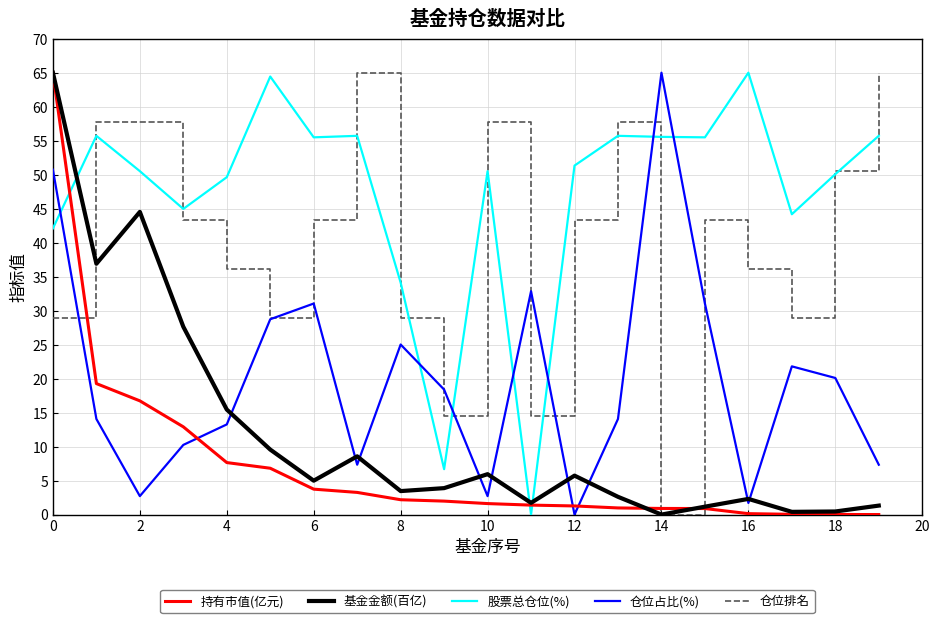

True or false: 仓位占比(%) and 持有市值(亿元) cross at least once.

True